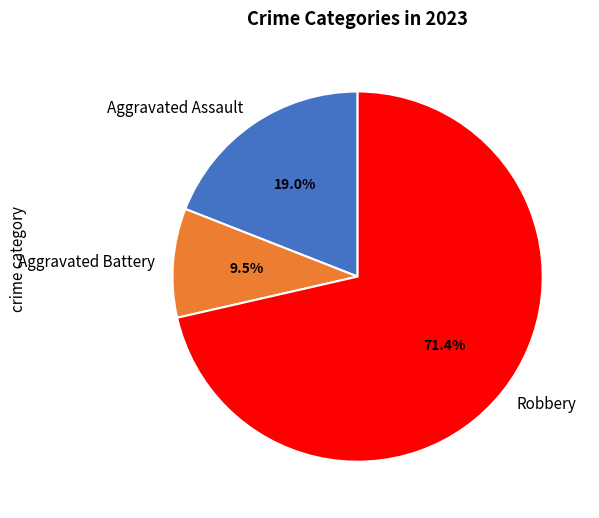

Does Aggravated Battery represent more than half of the total?

No